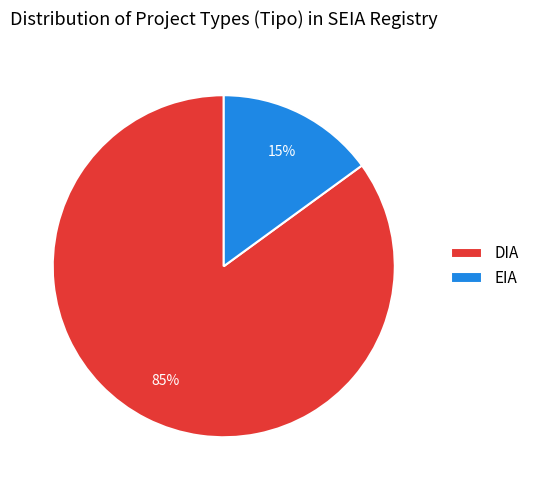

Combined, do DIA and EIA account for over 50%?

Yes